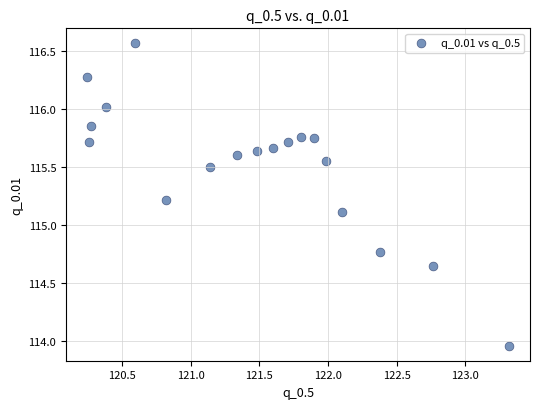

What Y value in the scatter plot is closest to 115?

115.1